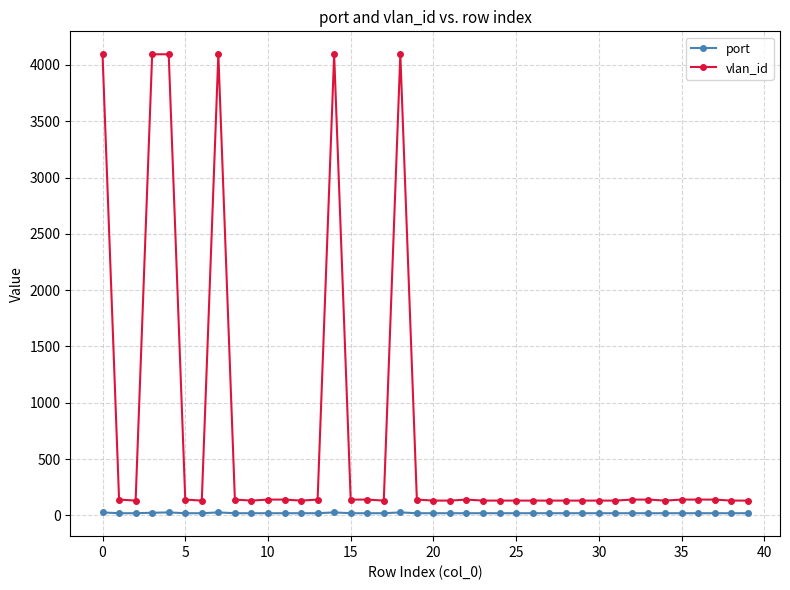

True or false: port and vlan_id cross at least once.

False